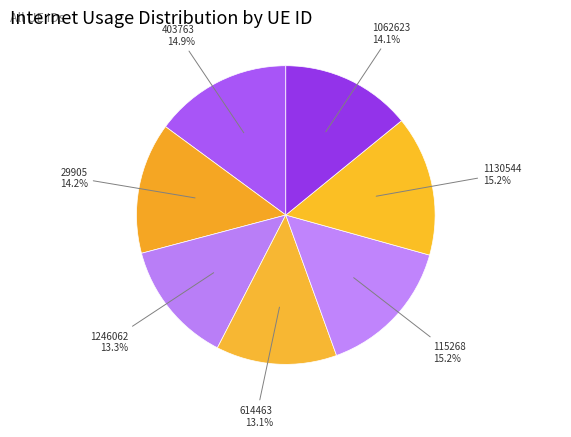

Between 1246062 and 403763, which is larger?

403763